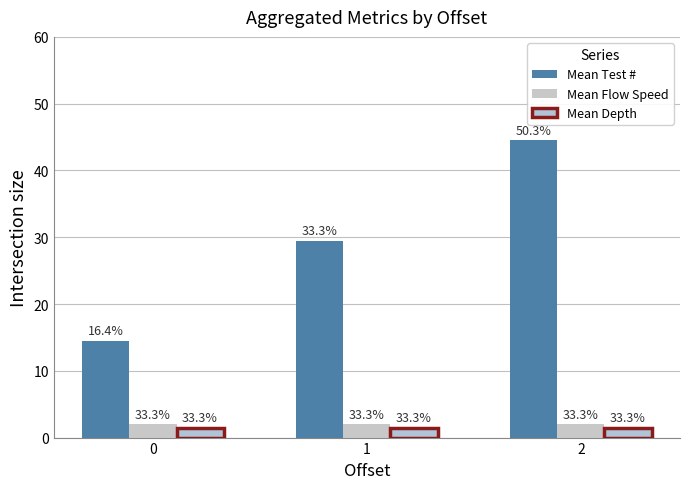

Rank the series at 2 from highest to lowest value.

Mean Test #, Mean Flow Speed, Mean Depth